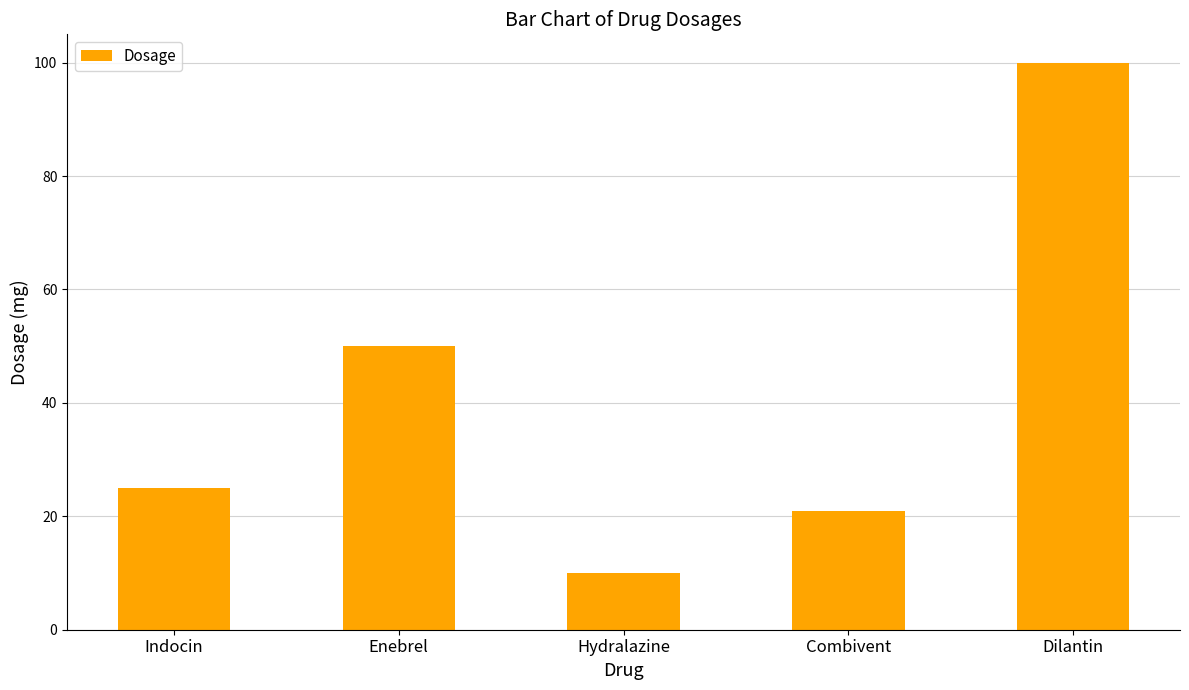

Reading left to right, what are all the values shown in this chart?

Indocin=25	Enebrel=50	Hydralazine=10	Combivent=21	Dilantin=100